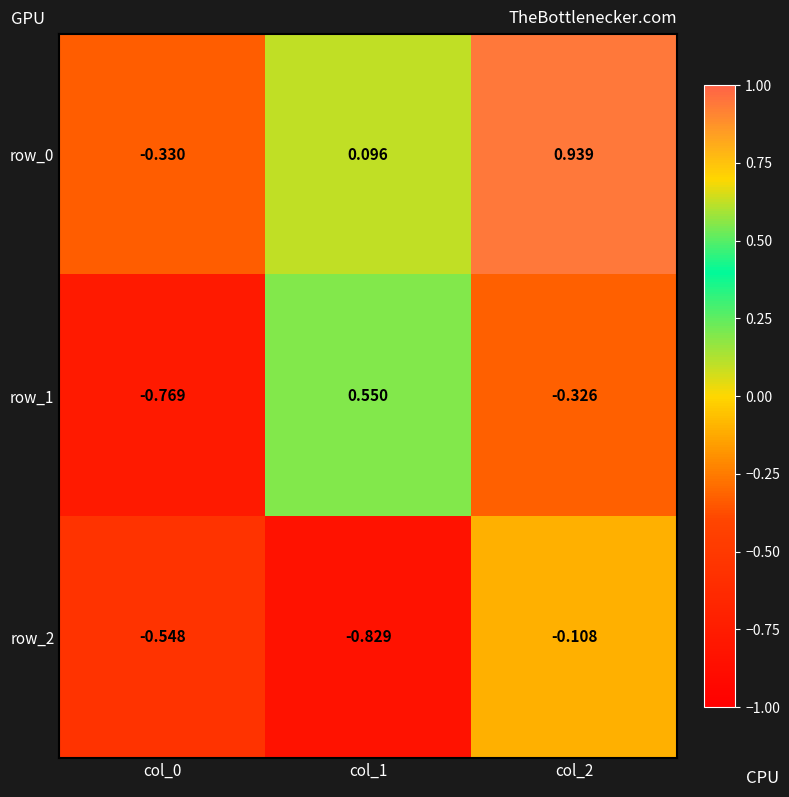

True or false: row_2 has a value of -0.1 at col_2.

True